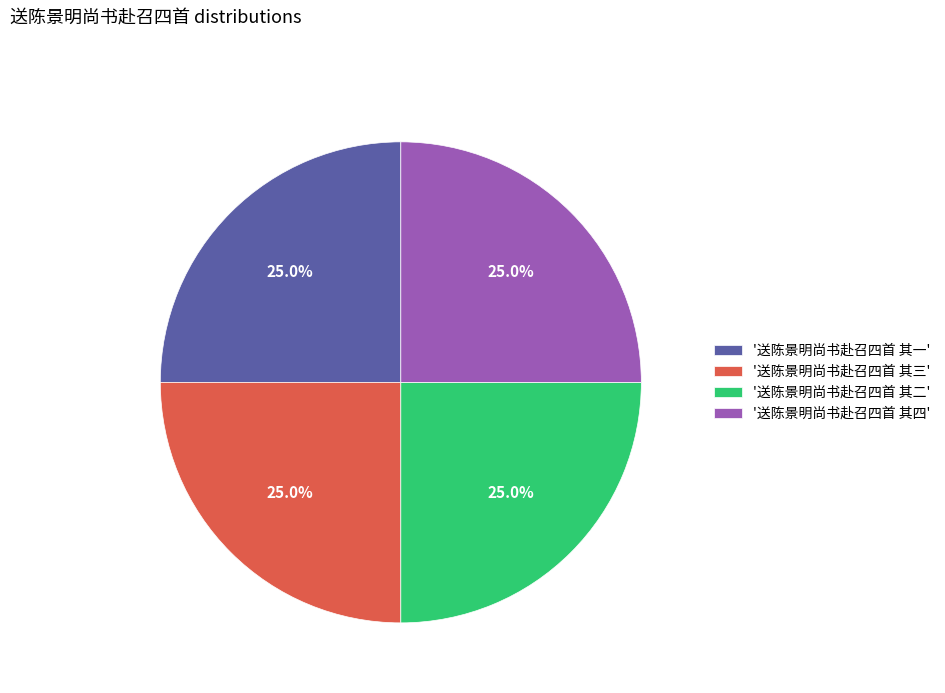

Does '送陈景明尚书赴召四首 其四' account for over 50% of the chart?

No